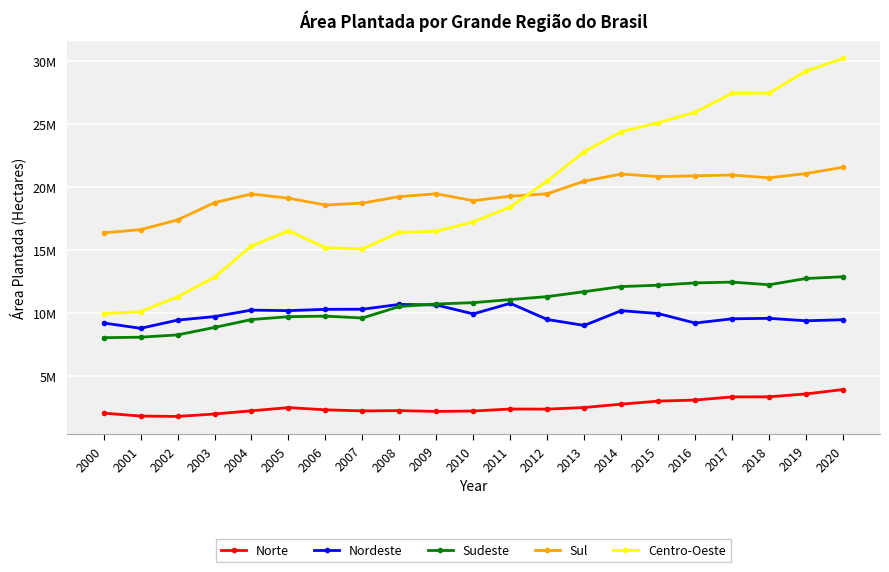

Reading left to right, transcribe all the data shown in this chart.

Norte: 2053739	1822772	1792936	1985383	2238944	2490352	2316497	2228252	2252466	2188574	2220921	2379188	2371338	2498636	2763921	3005626	3089919	3339139	3346896	3575863	3924343
Nordeste: 9199680	8776979	9426299	9706247	10220043	10177580	10283136	10290269	10672364	10628046	9919970	10758984	9476030	9004806	10176533	9948343	9194840	9530156	9568293	9373102	9458502
Sudeste: 8032490	8074585	8254140	8847050	9472986	9697741	9742345	9594757	10506555	10704930	10810751	11056385	11291412	11680217	12086127	12194660	12376534	12440093	12229935	12726924	12864432
Sul: 16343408	16598003	17368152	18742013	19427977	19092703	18551722	18705375	19215027	19439877	18894574	19250544	19438921	20444222	21004873	20806356	20866392	20931386	20706338	21045368	21550516
Centro-Oeste: 9944437	10099429	11275934	12830005	15302592	16505833	15176284	15068726	16385829	16470283	17213383	18395932	20452676	22778143	24366969	25073149	25905281	27404124	27422875	29177125	30167264